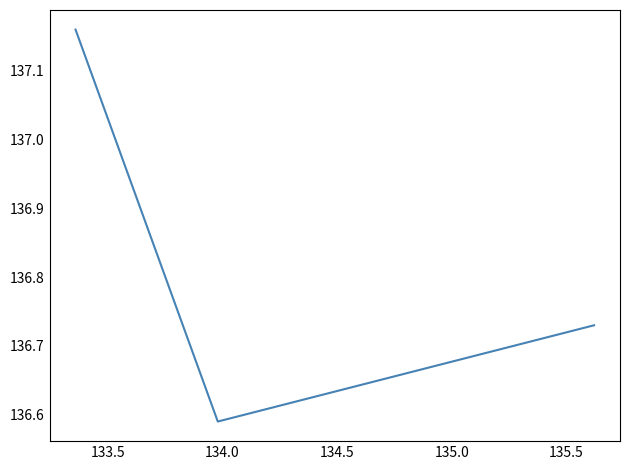

The value at 134.0 is 183.6. True or false?

False